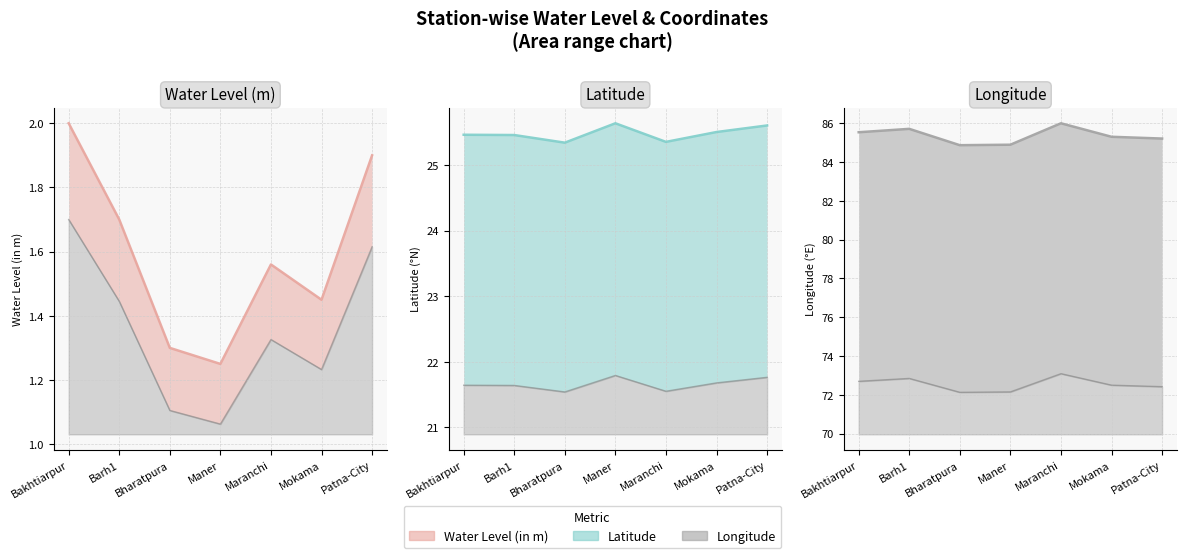

List the series in order of their overall mean, highest first.

long, lat, water_level (in m)